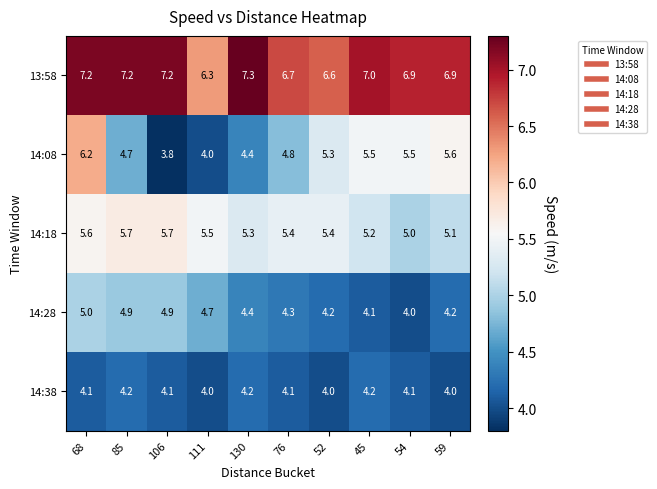

At how many categories does at least one series exceed 4?

10